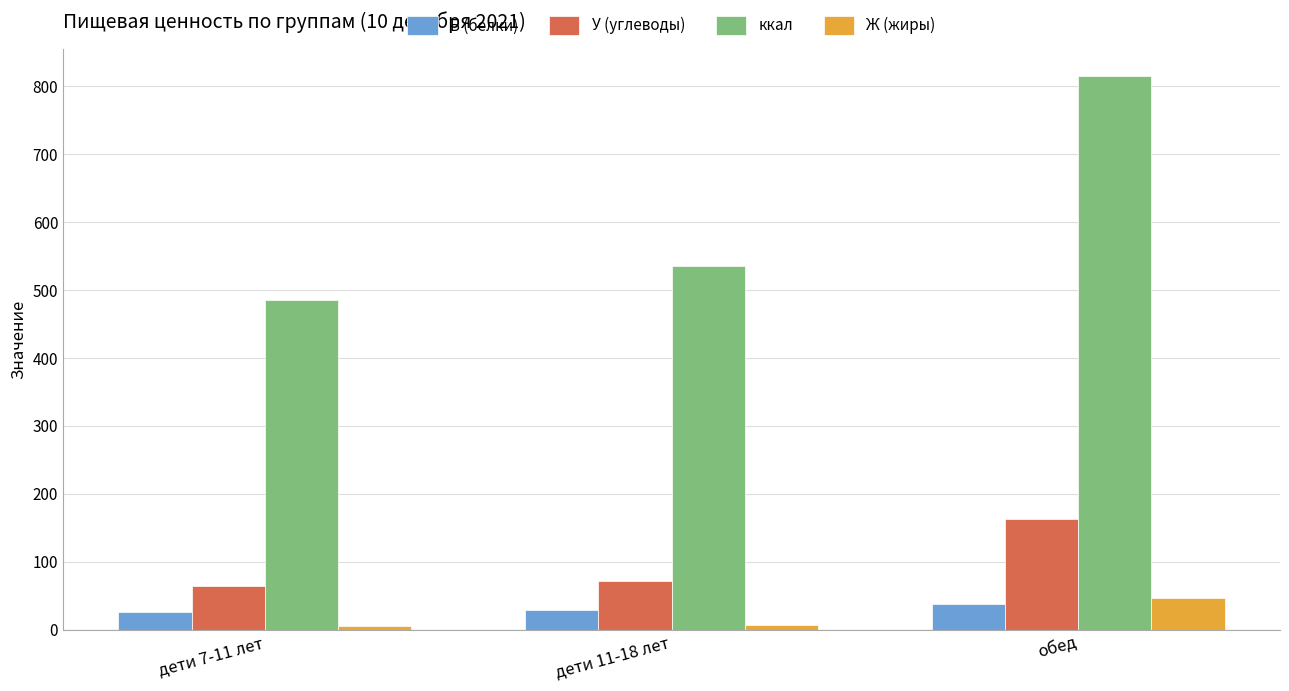

Rank the categories by ккал value from highest to lowest.

обед, дети 11-18 лет, дети 7-11 лет